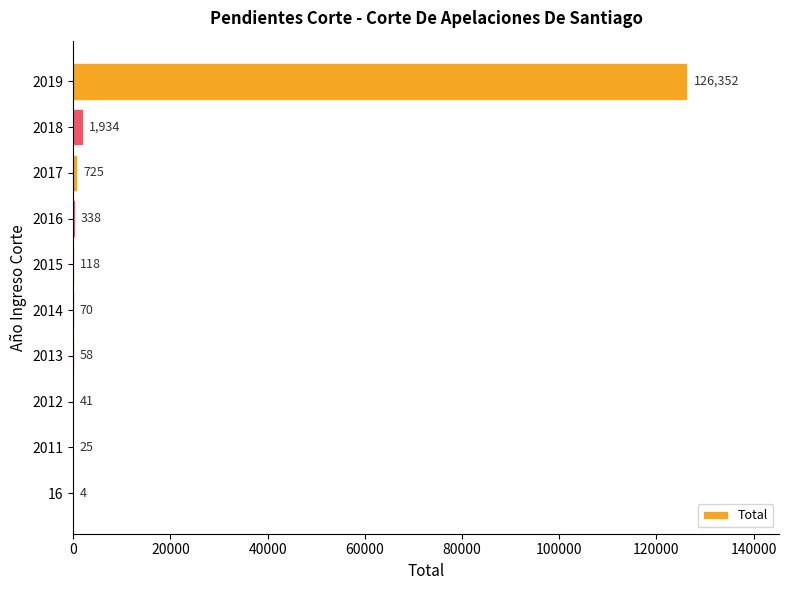

The value at 2016 is 338. True or false?

True